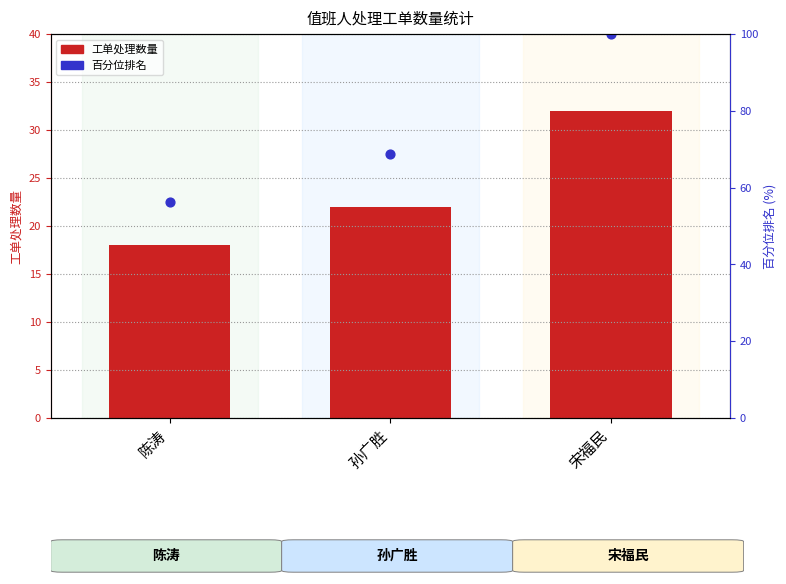

What is the change in value from 陈涛 to 宋福民?

+14